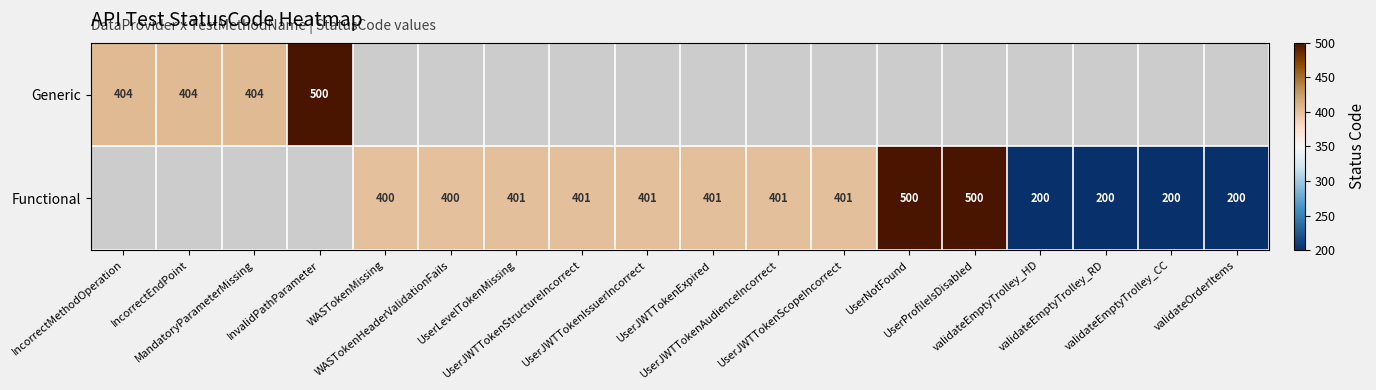

The Functional series shows 120.5 at validateEmptyTrolley_HD. True or false?

False